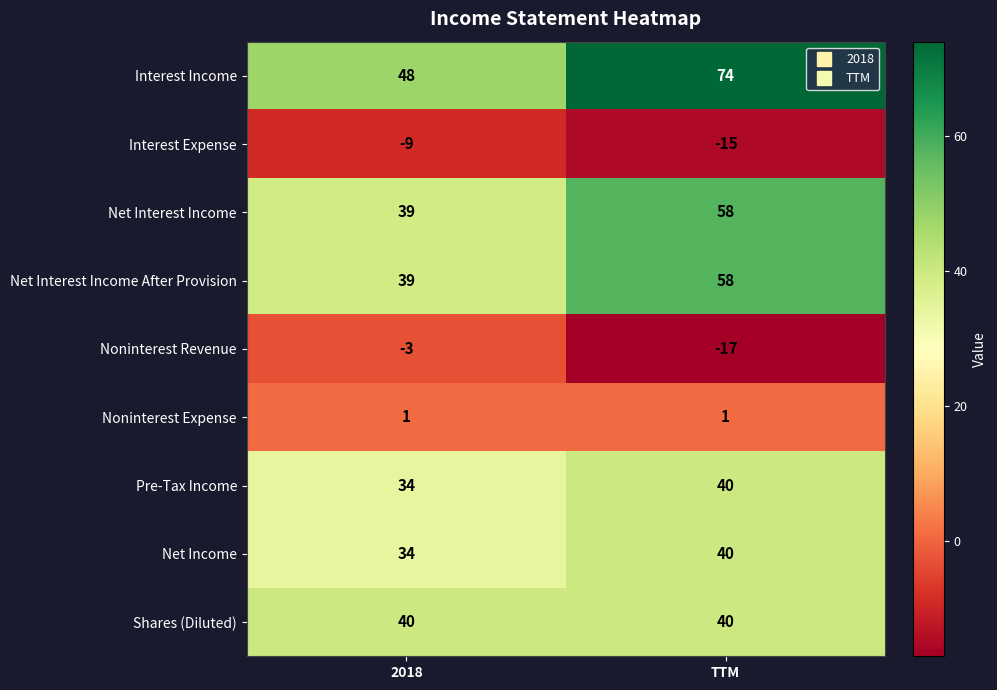

Which series has the widest spread of values?

Interest Income